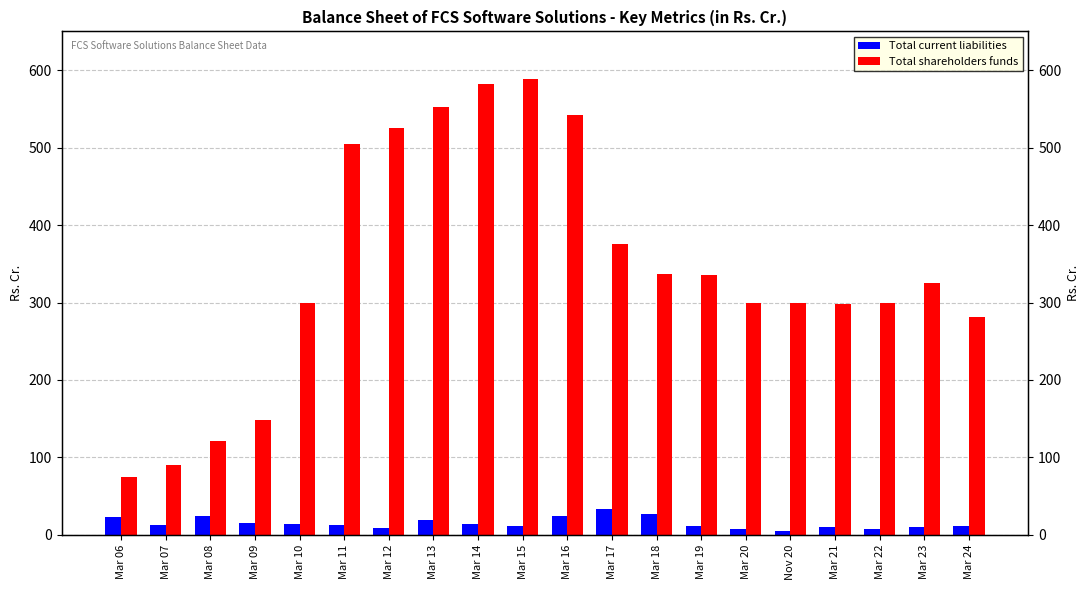

What is the sum of the Total current liabilities values at Mar 12 and Mar 11?

21.8